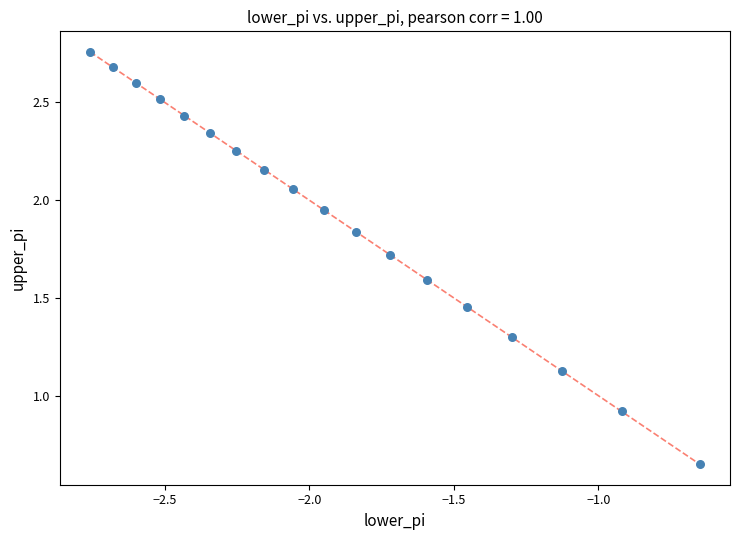

What Y value in the scatter plot is closest to 1?

0.9